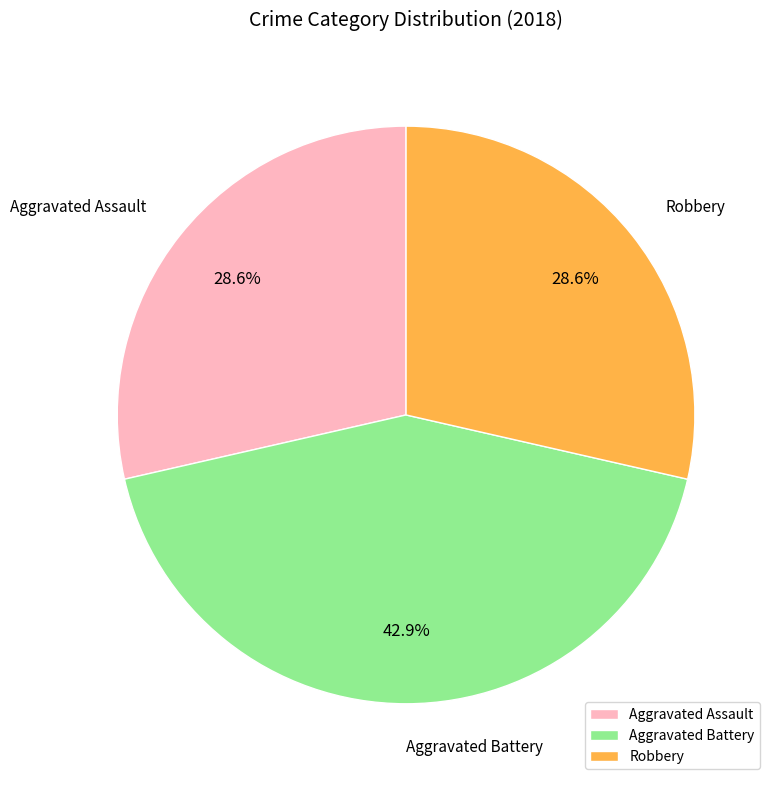

Is it true that Aggravated Battery is 57% of the pie?

False